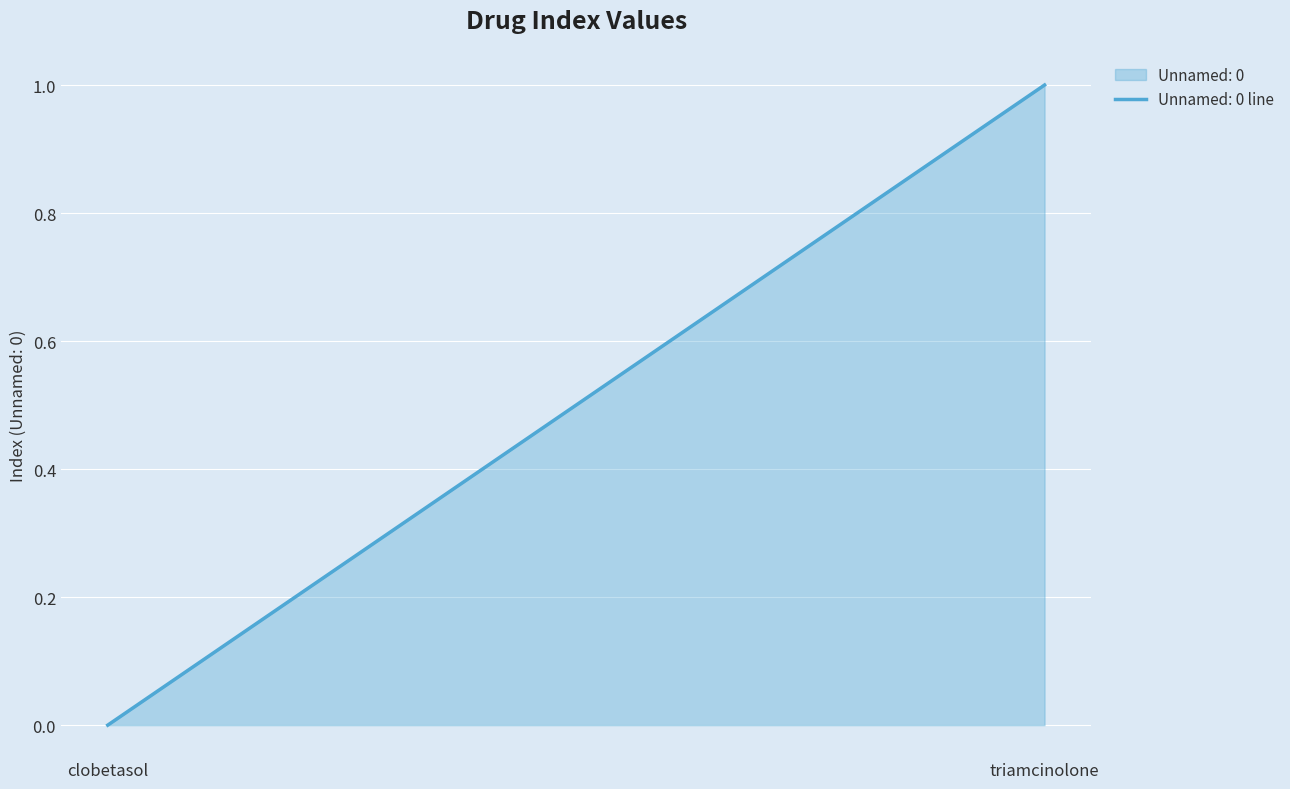

What is the change in value from clobetasol to triamcinolone?

+1